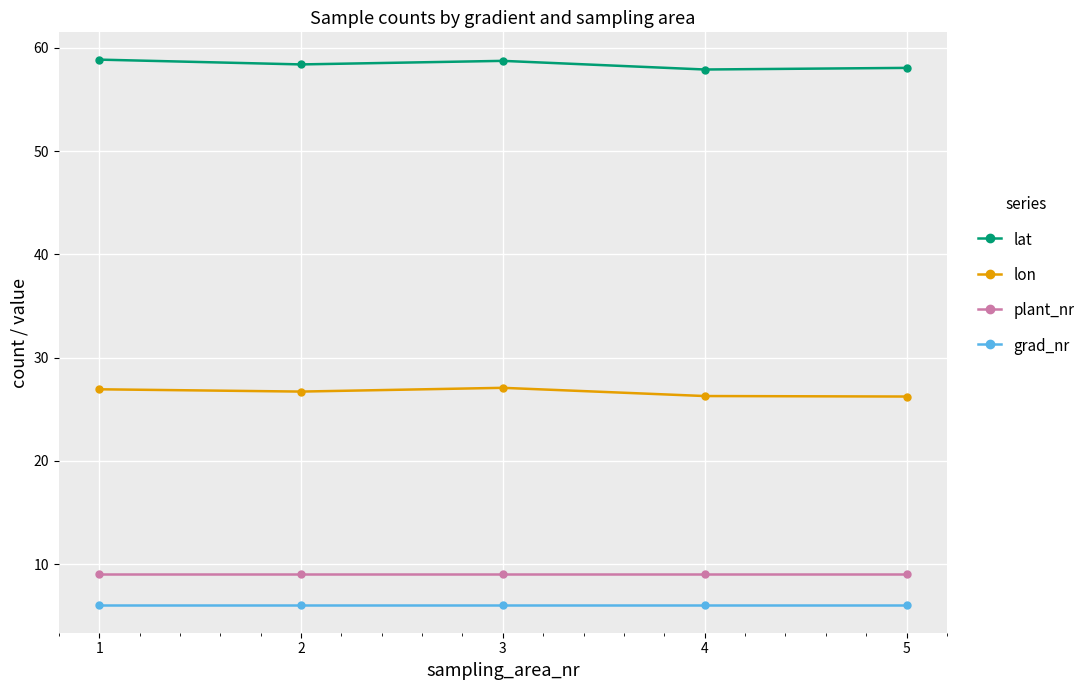

What is the lowest value of the plant_nr series?

9.0